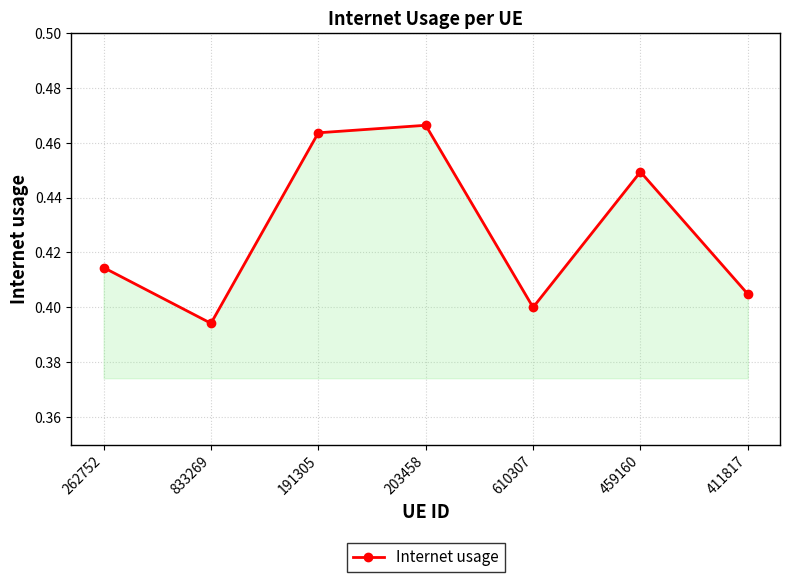

Count the number of data series in this chart.

1